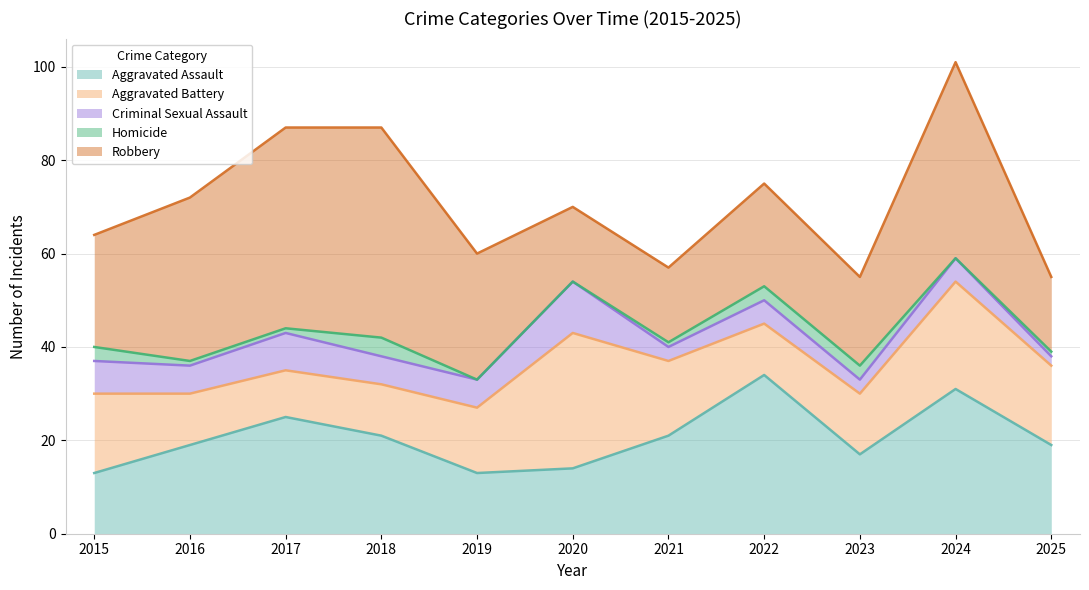

What is the value of the Criminal Sexual Assault point at the 8th from the left?

5